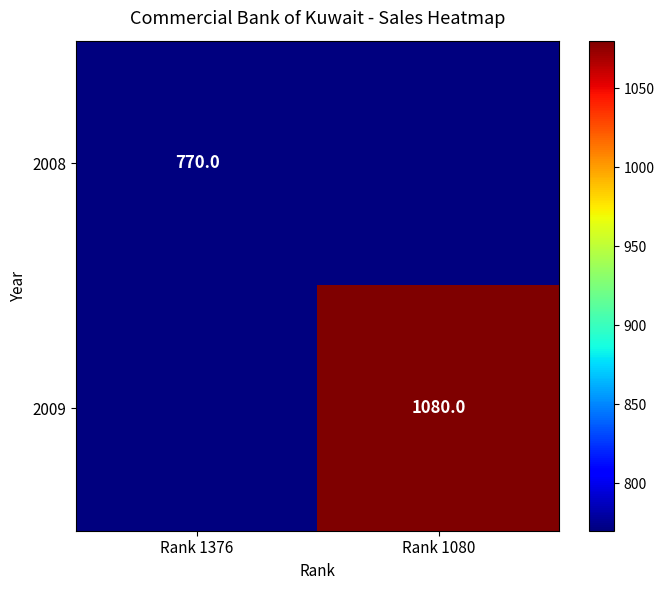

Is it true that 2008 equals 770 at Rank 1376?

True